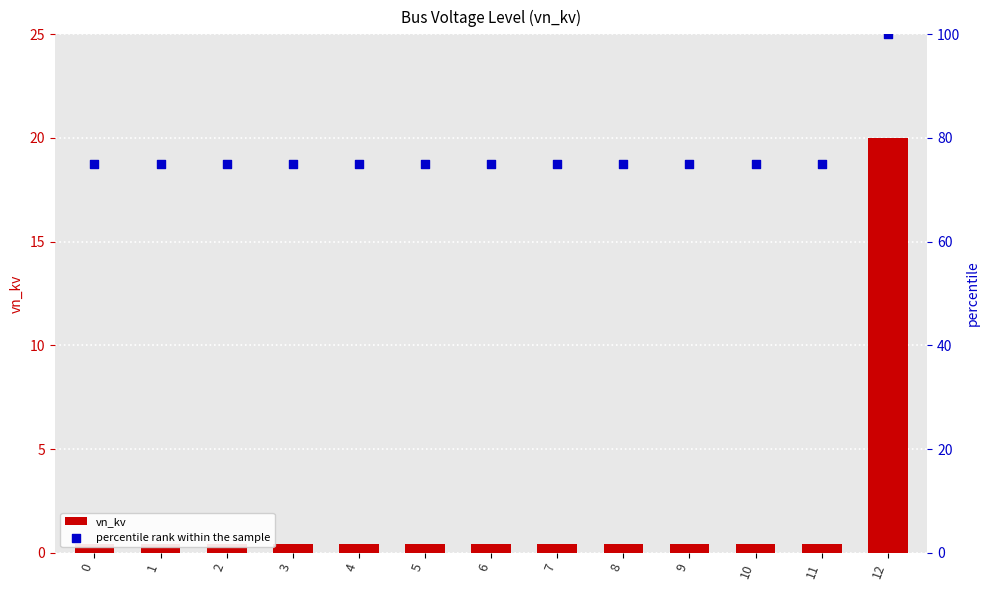

What are all the series names shown in the legend?

vn_kv, percentile rank within the sample